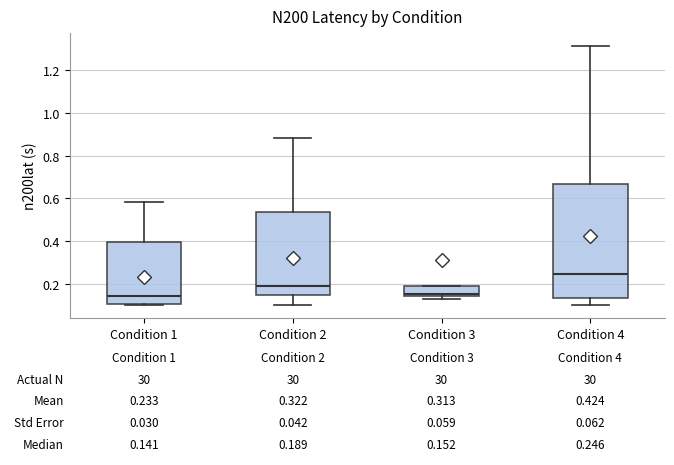

Which box has the highest median line?

Condition 4